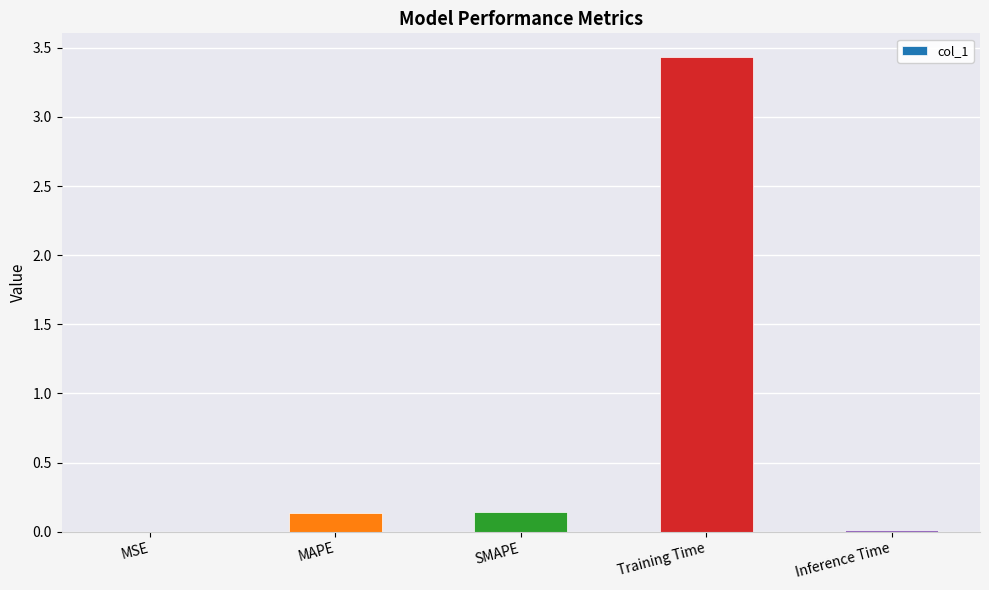

Which has a higher value, MSE or MAPE?

MAPE